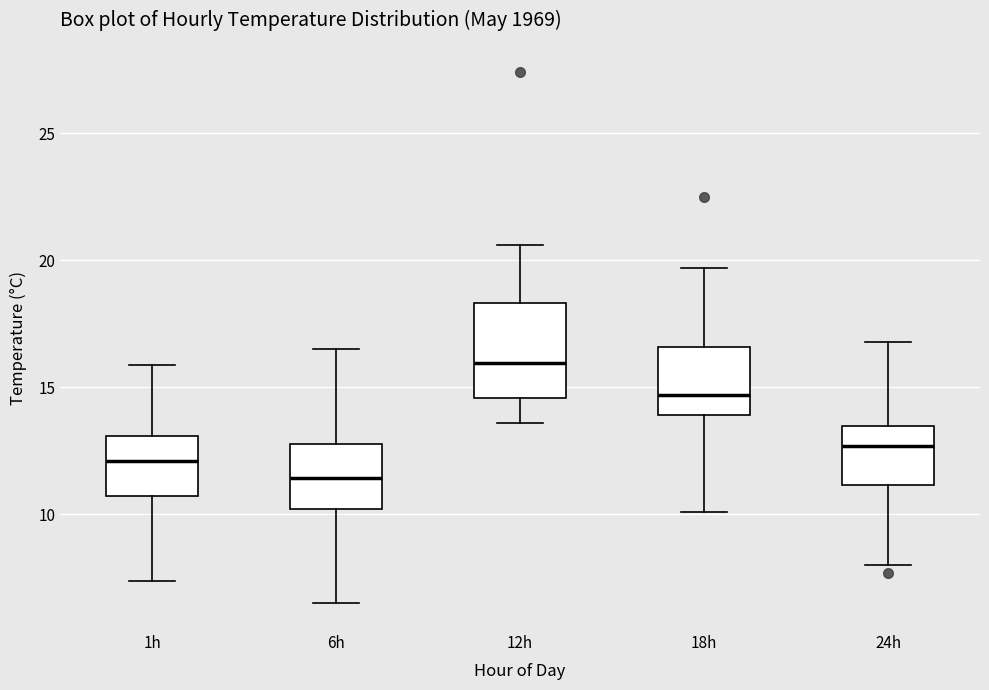

Reading left to right, read every box against the y-axis: the position of its median line, the range the box covers, and the ends of its whiskers. The values are not printed on the chart, so give them approximately, as read against the axis.

1h: median 12.0, box 10.5 to 13.0, whiskers 7.5 to 16.0
6h: median 11.5, box 10.0 to 13.0, whiskers 6.5 to 16.5
12h: median 16.0, box 14.5 to 18.5, whiskers 13.5 to 20.5
18h: median 14.5, box 14.0 to 16.5, whiskers 10.0 to 19.5
24h: median 12.5, box 11.0 to 13.5, whiskers 8.0 to 17.0